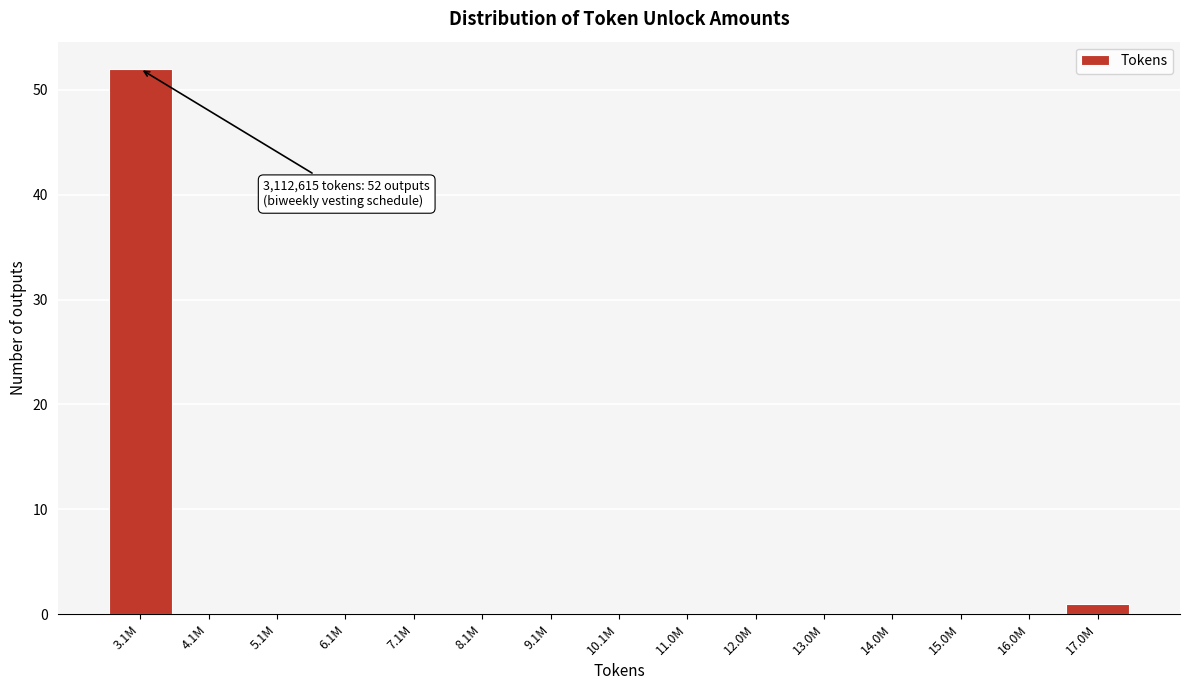

Reading left to right, transcribe all the data shown in this chart.

3.1M=52	4.1M=0	5.1M=0	6.1M=0	7.1M=0	8.1M=0	9.1M=0	10.1M=0	11.0M=0	12.0M=0	13.0M=0	14.0M=0	15.0M=0	16.0M=0	17.0M=1